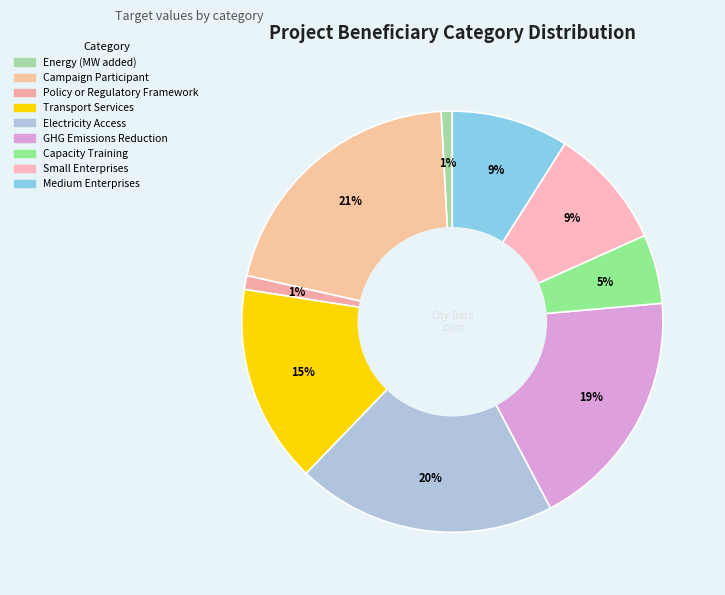

Between Campaign Participant and Energy (MW added), which is larger?

Campaign Participant